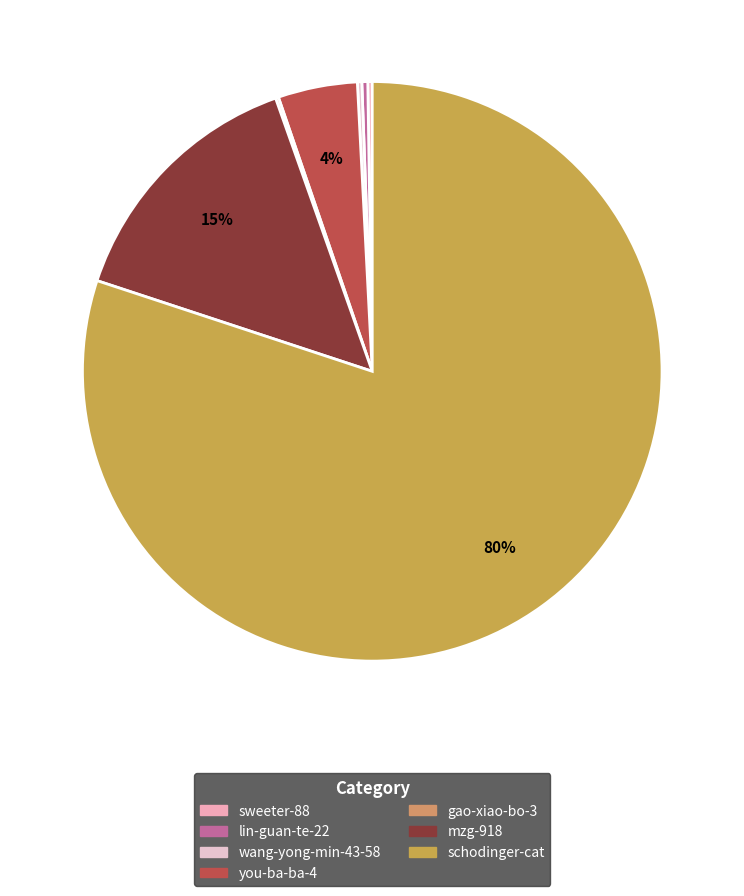

To the nearest percent, what is the difference between the largest and smallest slice percentages?

80%